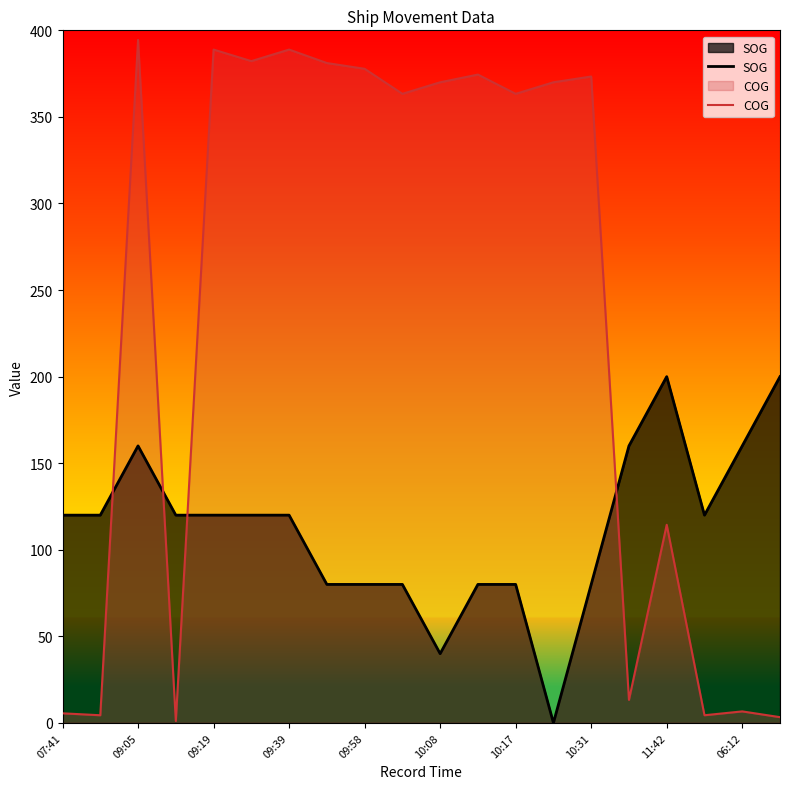

After their last crossing, which series has the higher values: SOG or COG?

SOG